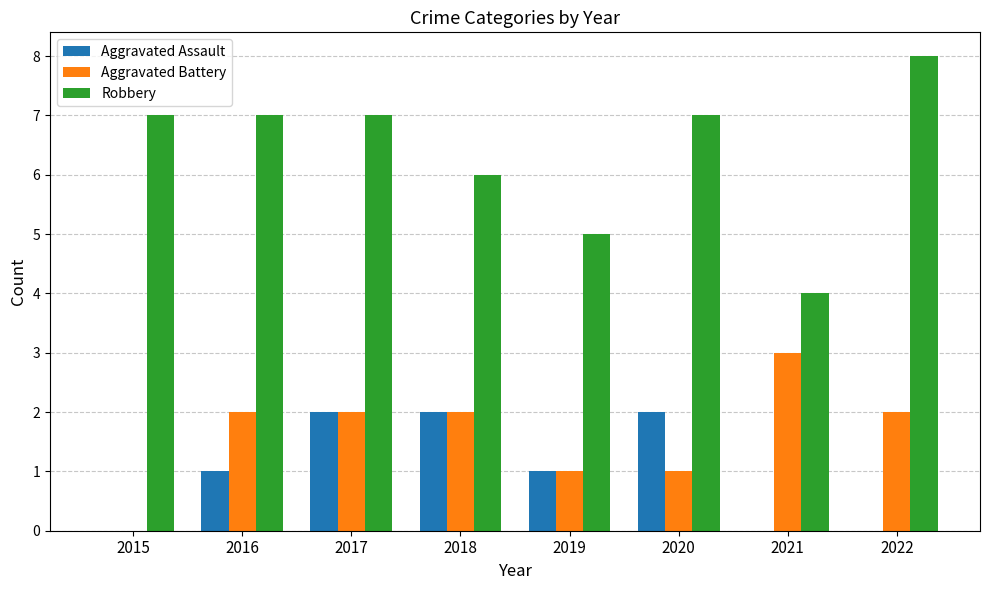

The Aggravated Battery series shows 3 at 2021. True or false?

True